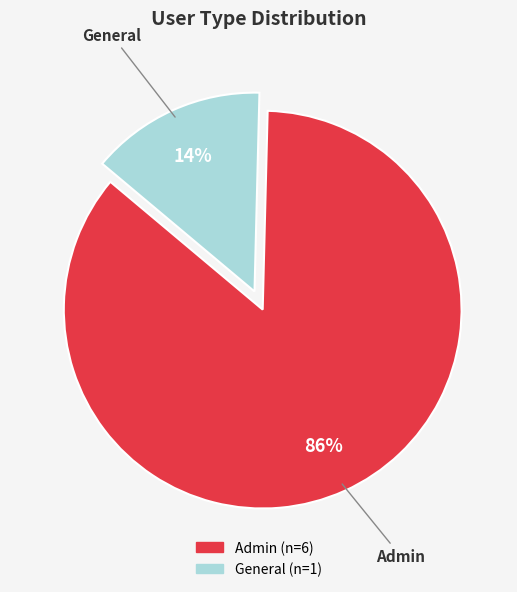

How many slices are in this pie chart?

2